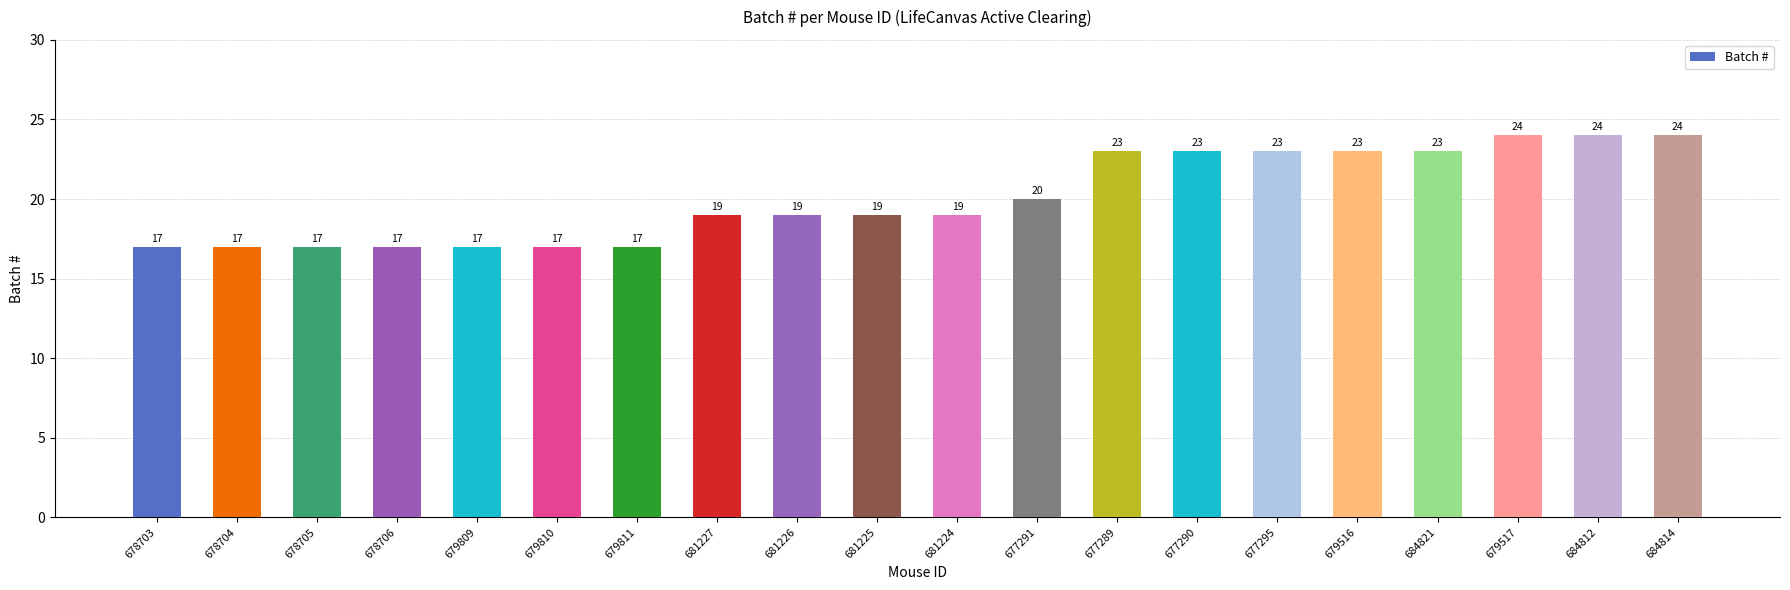

How many bars are there in total?

20